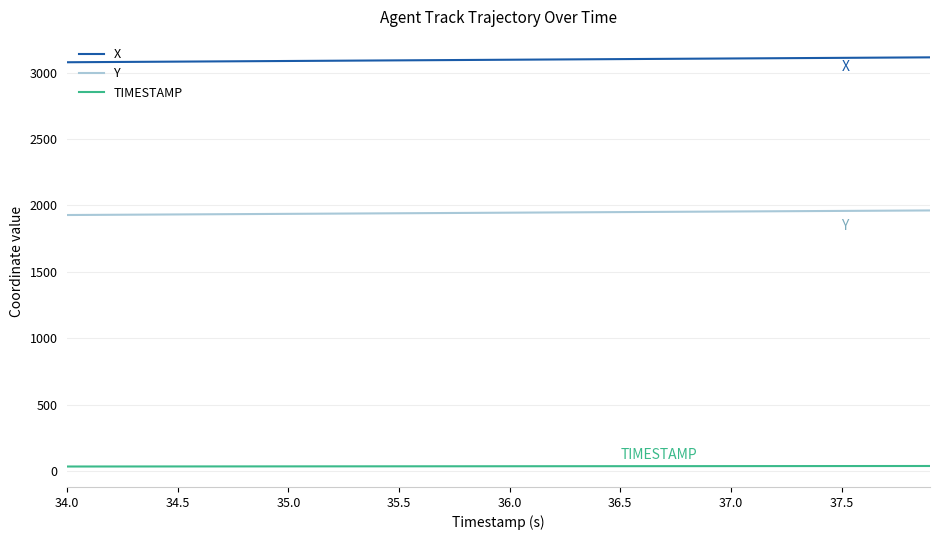

Which series has the widest spread of values?

X